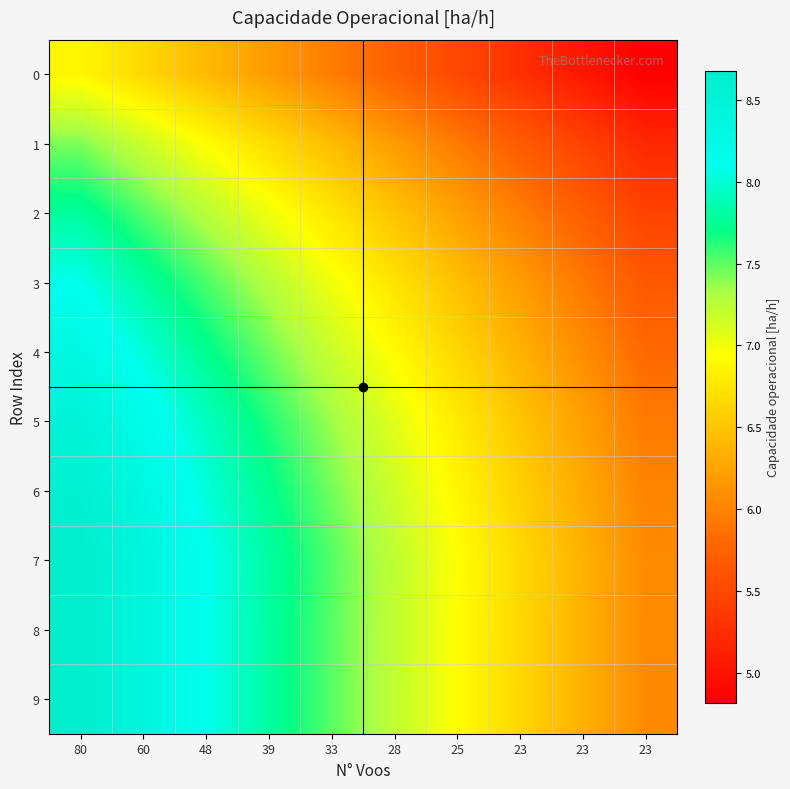

At which category does the chart reach its peak across all series?

80